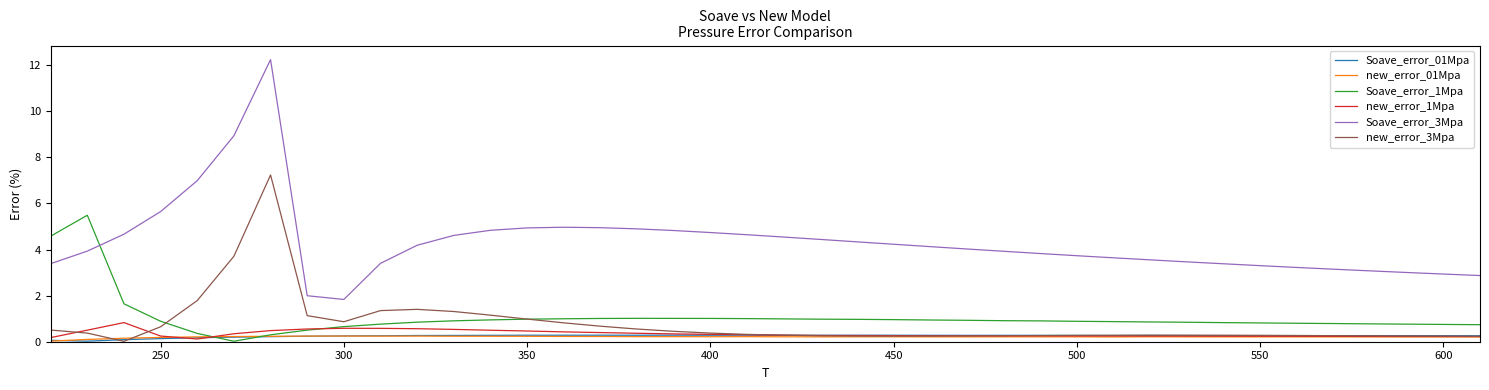

True or false: Soave_error_3Mpa and new_error_01Mpa intersect in this chart.

False